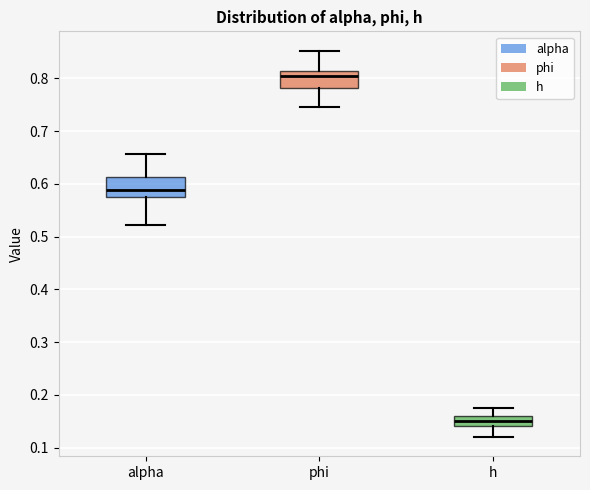

Reading left to right, read every box against the y-axis: the position of its median line, the range the box covers, and the ends of its whiskers. The values are not printed on the chart, so give them approximately, as read against the axis.

alpha: median 0.59, box 0.58 to 0.61, whiskers 0.52 to 0.66
phi: median 0.80, box 0.78 to 0.81, whiskers 0.74 to 0.85
h: median 0.15, box 0.14 to 0.16, whiskers 0.12 to 0.18